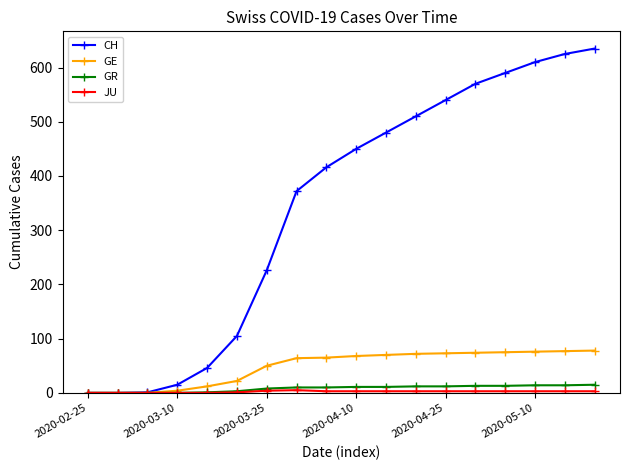

Which series has the largest range (max minus min)?

CH